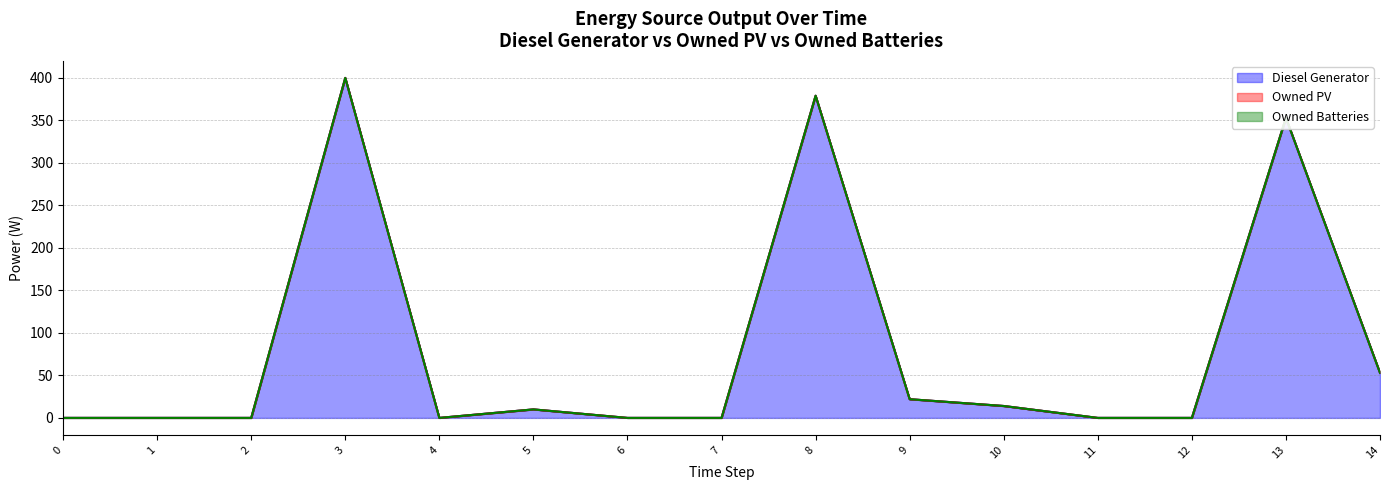

What are all the series names shown in the legend?

Diesel Generator, Owned PV, Owned Batteries